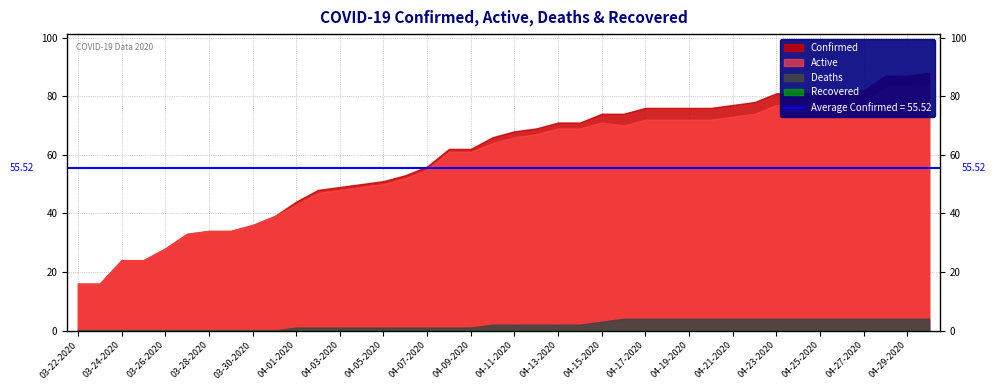

Reading left to right, list all the values displayed in this chart.

Confirmed: 03-22-2020=16	03-23-2020=16	03-24-2020=24	03-25-2020=24	03-26-2020=28	03-27-2020=33	03-28-2020=34	03-29-2020=34	03-30-2020=36	03-31-2020=39	04-01-2020=44	04-02-2020=48	04-03-2020=49	04-04-2020=50	04-05-2020=51	04-06-2020=53	04-07-2020=56	04-08-2020=62	04-09-2020=62	04-10-2020=66	04-11-2020=68	04-12-2020=69	04-13-2020=71	04-14-2020=71	04-15-2020=74	04-16-2020=74	04-17-2020=76	04-18-2020=76	04-19-2020=76	04-20-2020=76	04-21-2020=77	04-22-2020=78	04-23-2020=81	04-24-2020=81	04-25-2020=81	04-26-2020=81	04-27-2020=82	04-28-2020=87	04-29-2020=87	04-30-2020=88
Active: 03-22-2020=16	03-23-2020=16	03-24-2020=24	03-25-2020=24	03-26-2020=28	03-27-2020=33	03-28-2020=34	03-29-2020=34	03-30-2020=36	03-31-2020=39	04-01-2020=43	04-02-2020=47	04-03-2020=48	04-04-2020=49	04-05-2020=50	04-06-2020=52	04-07-2020=55	04-08-2020=61	04-09-2020=61	04-10-2020=64	04-11-2020=66	04-12-2020=67	04-13-2020=69	04-14-2020=69	04-15-2020=71	04-16-2020=70	04-17-2020=72	04-18-2020=72	04-19-2020=72	04-20-2020=72	04-21-2020=73	04-22-2020=74	04-23-2020=77	04-24-2020=77	04-25-2020=77	04-26-2020=77	04-27-2020=78	04-28-2020=83	04-29-2020=83	04-30-2020=84
Deaths: 03-22-2020=0	03-23-2020=0	03-24-2020=0	03-25-2020=0	03-26-2020=0	03-27-2020=0	03-28-2020=0	03-29-2020=0	03-30-2020=0	03-31-2020=0	04-01-2020=1	04-02-2020=1	04-03-2020=1	04-04-2020=1	04-05-2020=1	04-06-2020=1	04-07-2020=1	04-08-2020=1	04-09-2020=1	04-10-2020=2	04-11-2020=2	04-12-2020=2	04-13-2020=2	04-14-2020=2	04-15-2020=3	04-16-2020=4	04-17-2020=4	04-18-2020=4	04-19-2020=4	04-20-2020=4	04-21-2020=4	04-22-2020=4	04-23-2020=4	04-24-2020=4	04-25-2020=4	04-26-2020=4	04-27-2020=4	04-28-2020=4	04-29-2020=4	04-30-2020=4
Recovered: 03-22-2020=0	03-23-2020=0	03-24-2020=0	03-25-2020=0	03-26-2020=0	03-27-2020=0	03-28-2020=0	03-29-2020=0	03-30-2020=0	03-31-2020=0	04-01-2020=0	04-02-2020=0	04-03-2020=0	04-04-2020=0	04-05-2020=0	04-06-2020=0	04-07-2020=0	04-08-2020=0	04-09-2020=0	04-10-2020=0	04-11-2020=0	04-12-2020=0	04-13-2020=0	04-14-2020=0	04-15-2020=0	04-16-2020=0	04-17-2020=0	04-18-2020=0	04-19-2020=0	04-20-2020=0	04-21-2020=0	04-22-2020=0	04-23-2020=0	04-24-2020=0	04-25-2020=0	04-26-2020=0	04-27-2020=0	04-28-2020=0	04-29-2020=0	04-30-2020=0